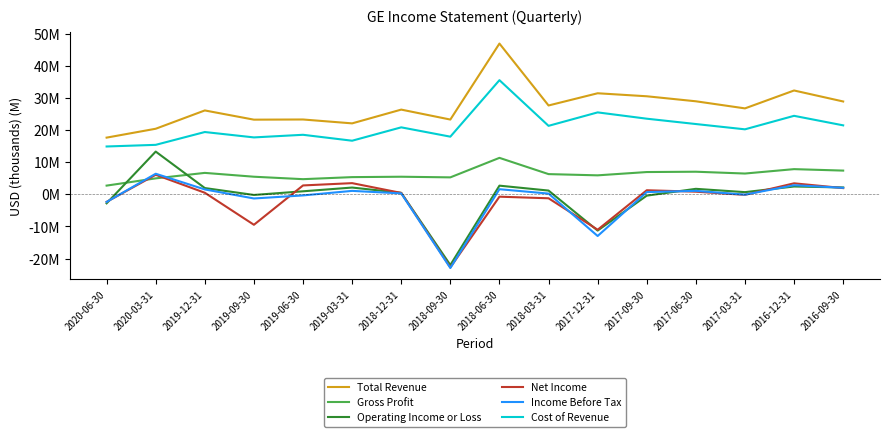

What is the value of the Cost of Revenue point at the 14th from the left?

20342